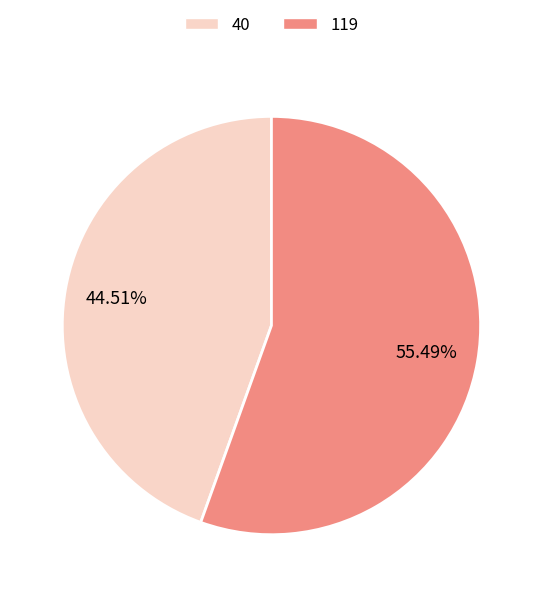

What is the total percentage of 40 and 119?

100.0%